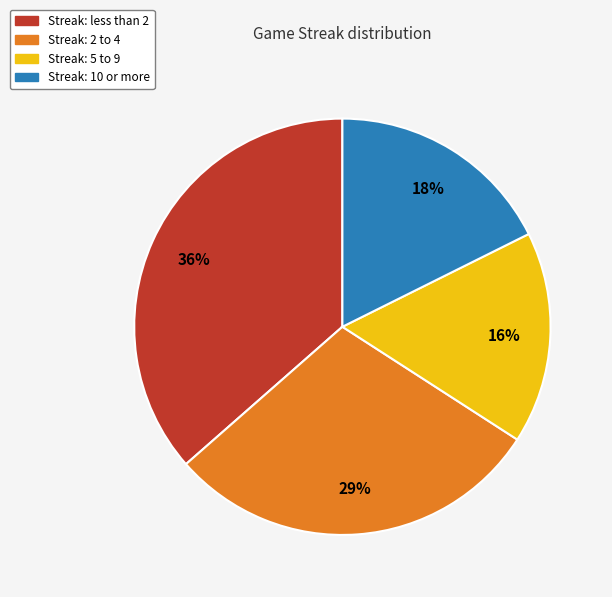

Does any single category account for the majority?

No